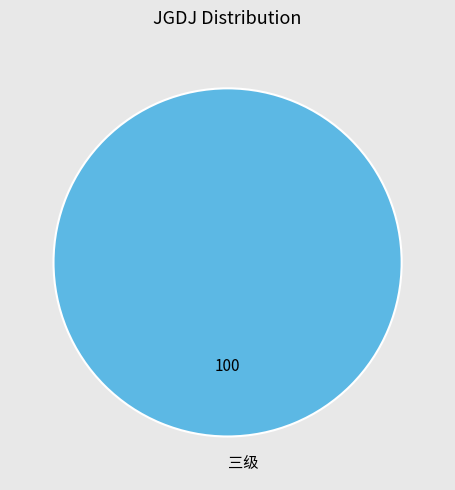

How many segments does this pie chart have?

1